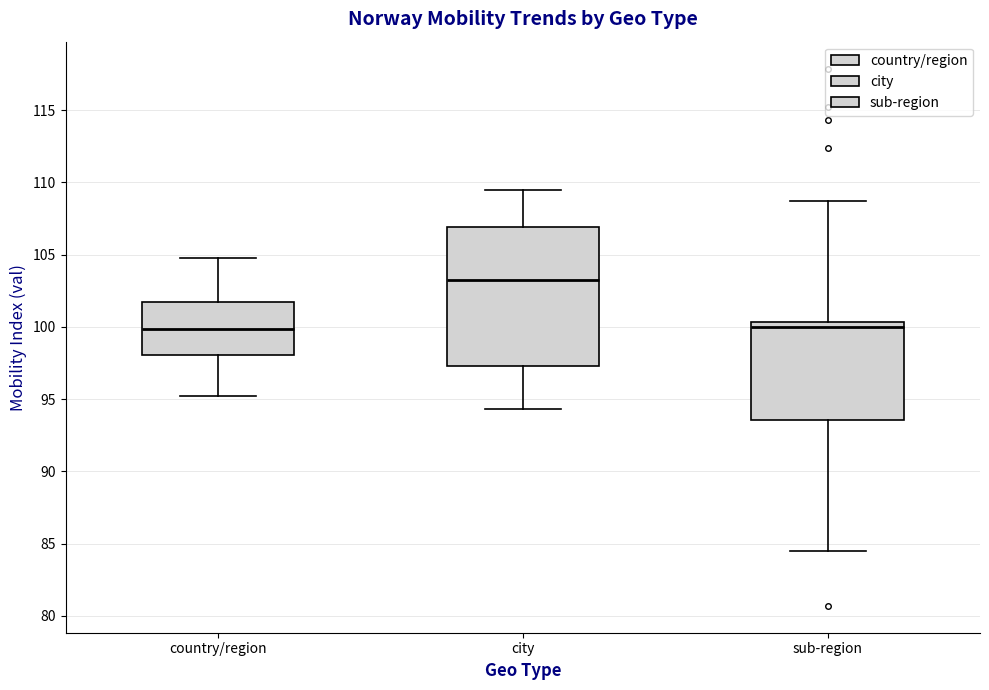

Reading left to right, transcribe this box plot: for each box, give where its median line is, the range the box spans, and where its two whiskers end, as read against the y-axis. The values are not printed on the chart, so give them approximately, as read against the axis.

country/region: median 100.0, box 98.0 to 101.5, whiskers 95.0 to 105.0
city: median 103.5, box 97.5 to 107.0, whiskers 94.5 to 109.5
sub-region: median 100.0, box 93.5 to 100.5, whiskers 84.5 to 108.5